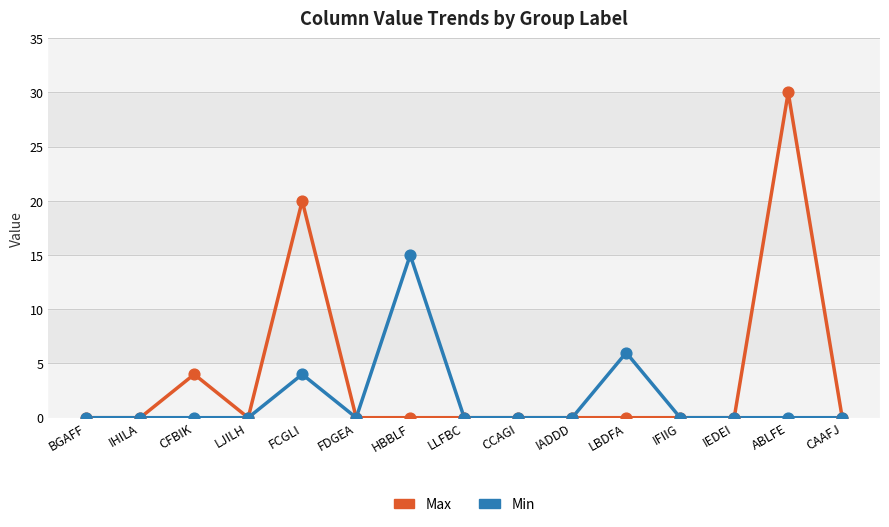

Which series changed the most between CFBIK and LLFBC?

Max